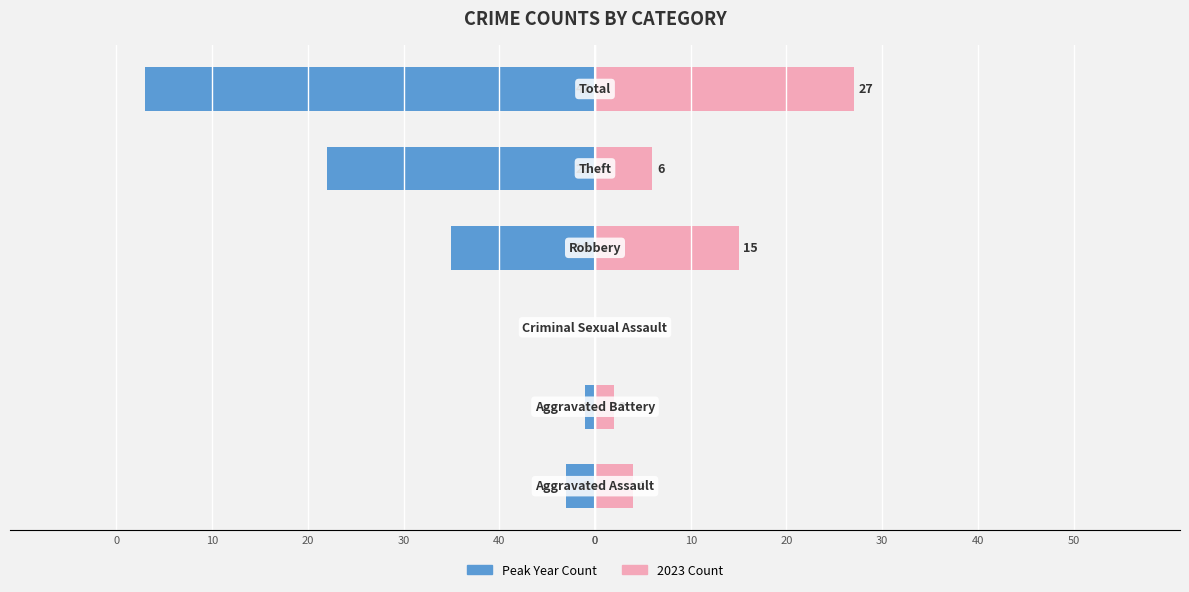

How many data points are above -3?

2